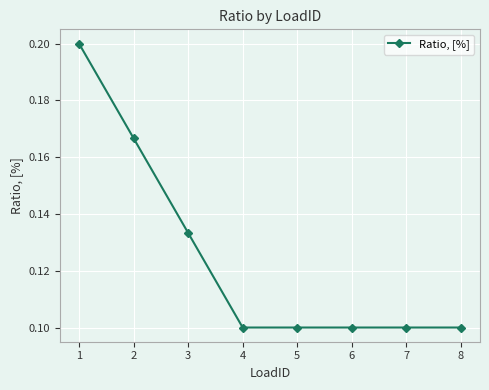

True or false: the data shows 0.1 at 8.

True